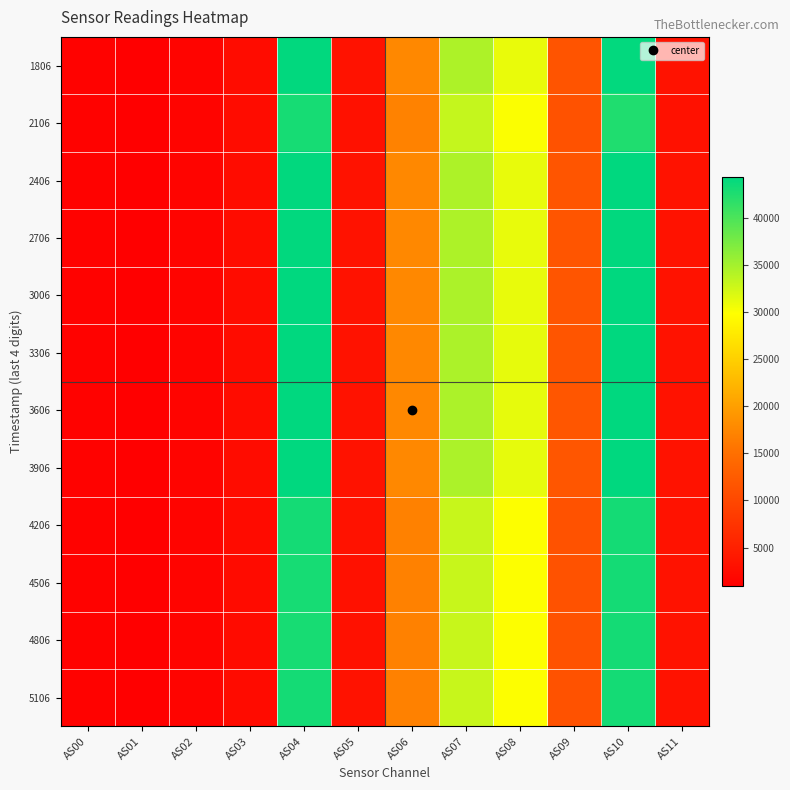

Rank the series at AS07 from lowest to highest value.

4506, 5106, 4806, 4206, 2106, 1806, 2706, 2406, 3306, 3006, 3906, 3606